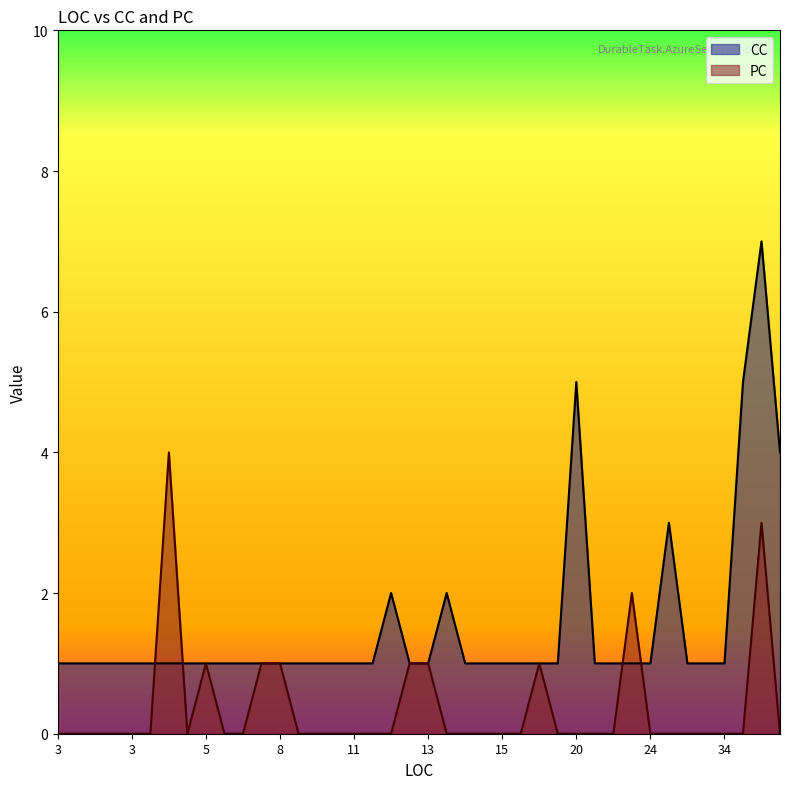

Which series has the largest range (max minus min)?

CC